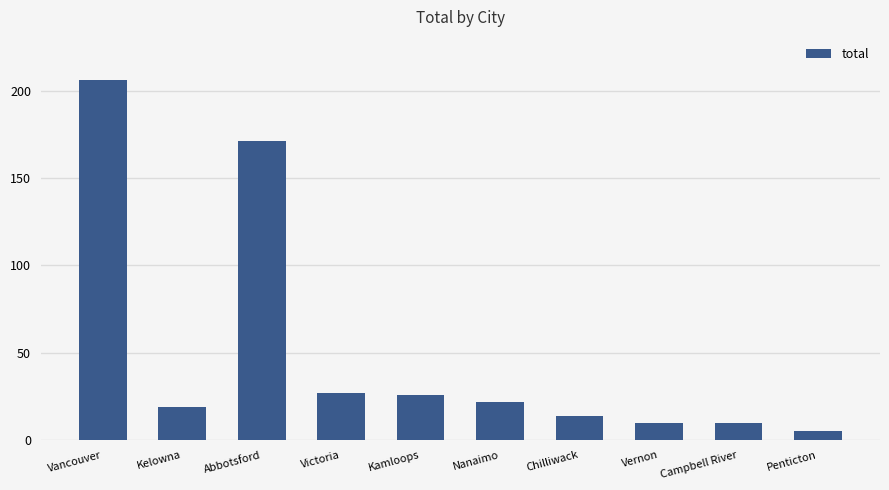

What is the value of the 5th bar from the left?

26